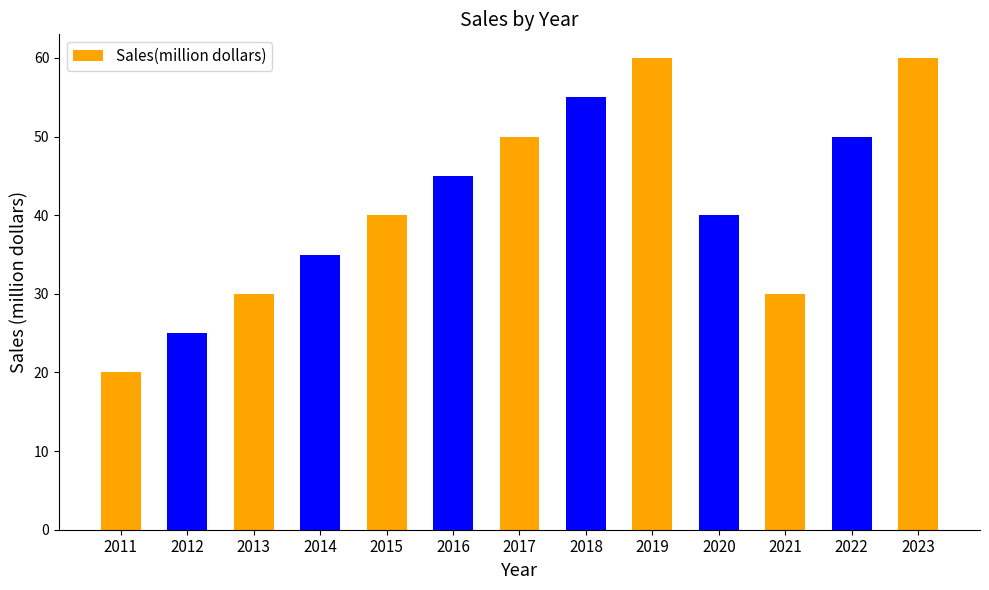

What is the change in value from 2012 to 2015?

+15